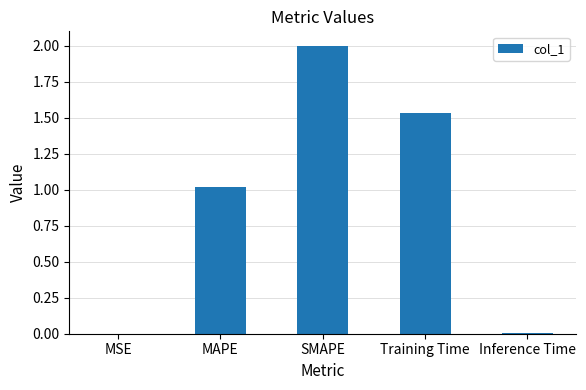

What is the sum of all values?

4.6